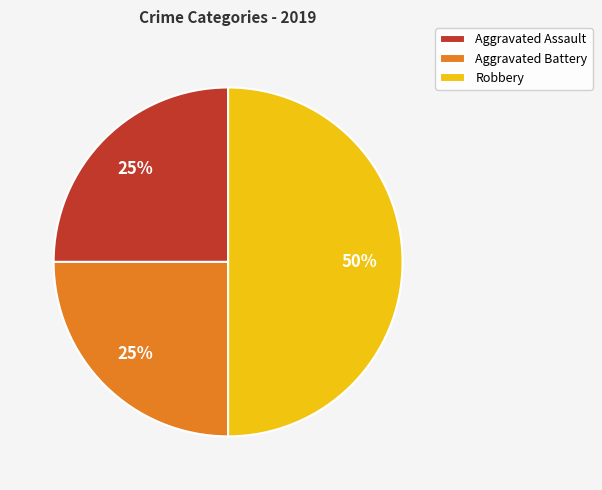

Which category has the biggest portion of the pie?

Robbery